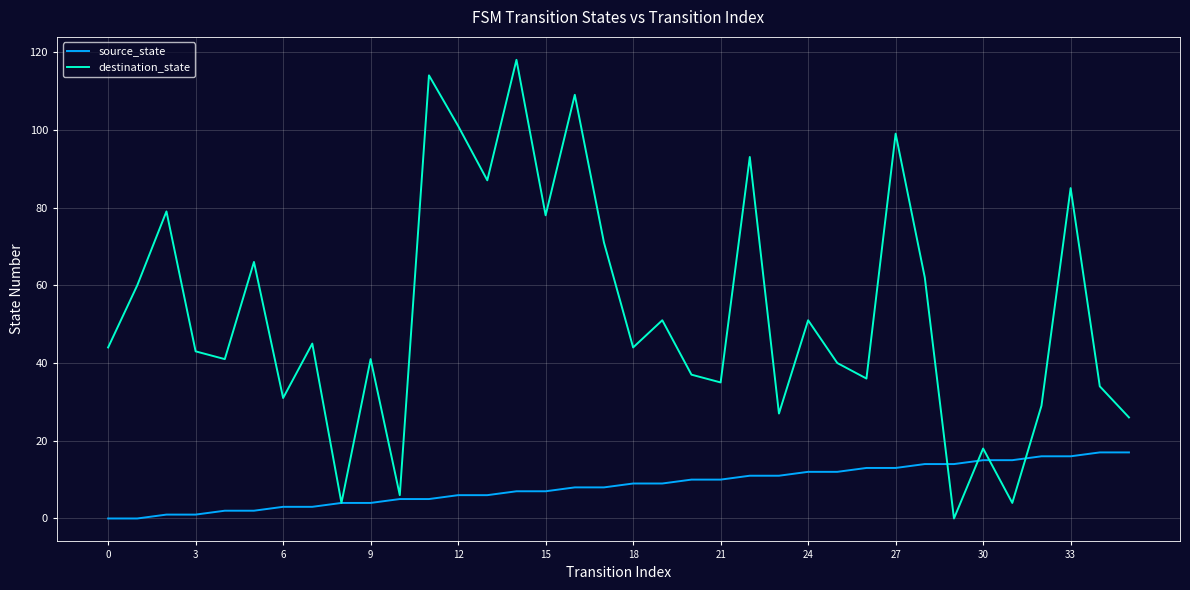

What is the highest value of the destination_state series?

118